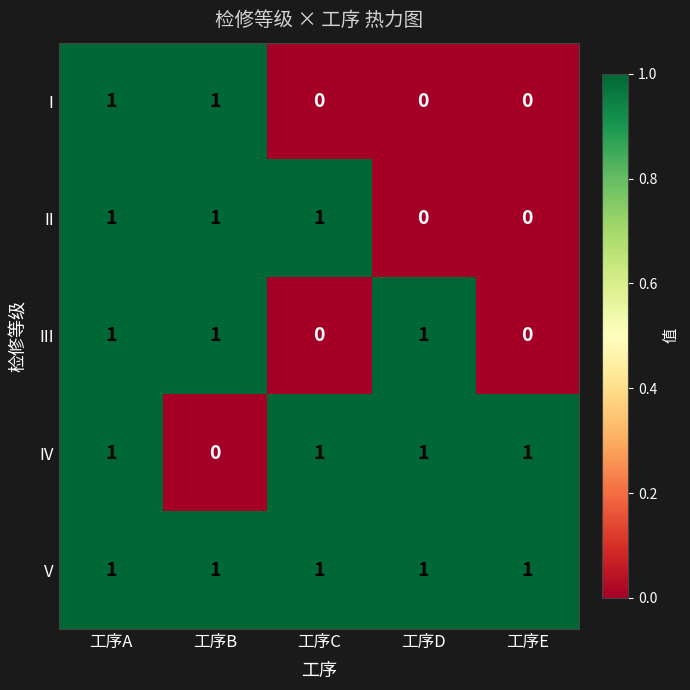

Reading left to right, what are all the values shown in this chart?

I: 1	1	0	0	0
II: 1	1	1	0	0
III: 1	1	0	1	0
IV: 1	0	1	1	1
V: 1	1	1	1	1